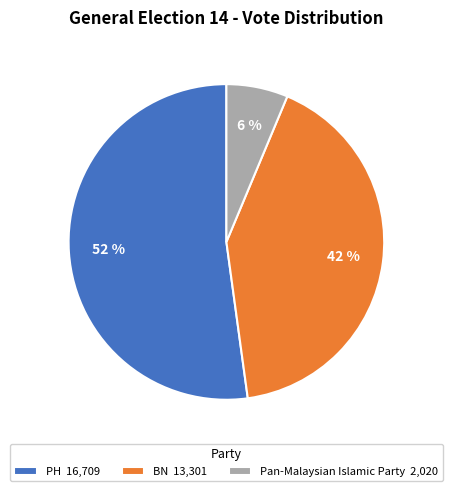

Rank the categories by value from lowest to highest.

Pan-Malaysian Islamic Party, BN, PH